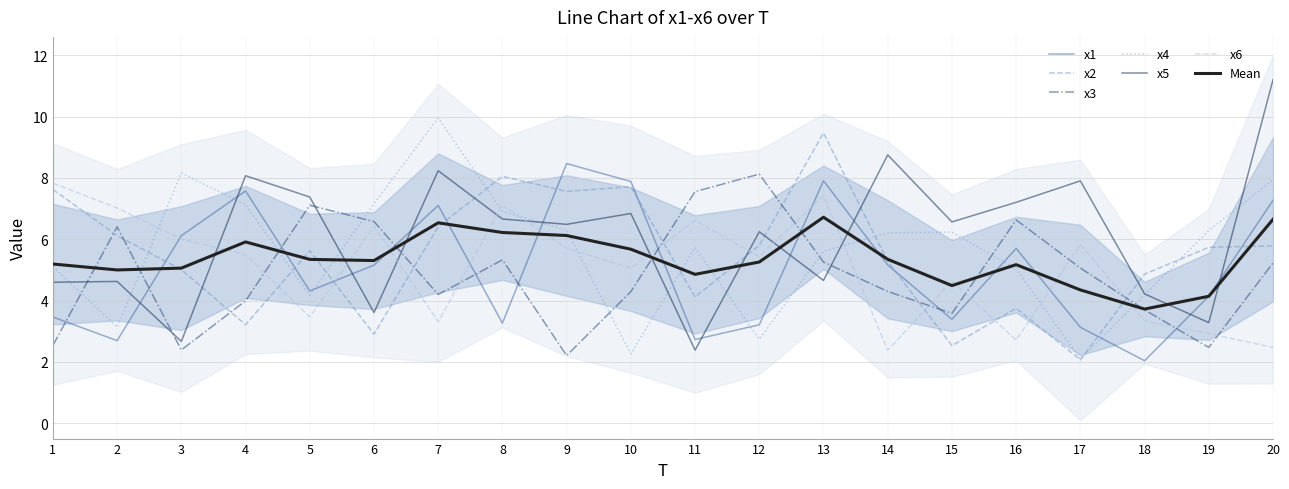

Between which two adjacent categories do x4 and x2 first intersect?

2 and 3